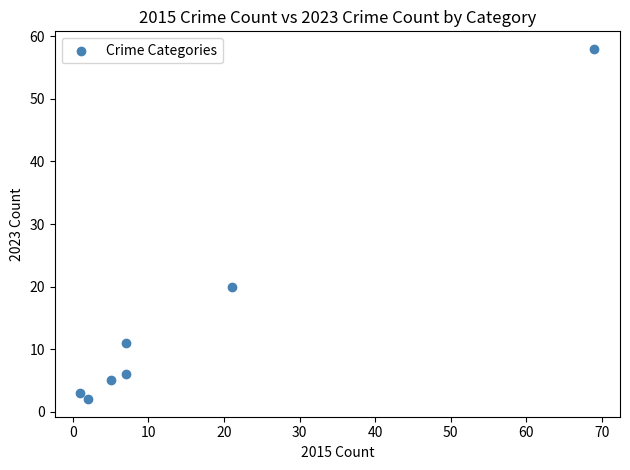

What Y value in the scatter plot is closest to 30?

20